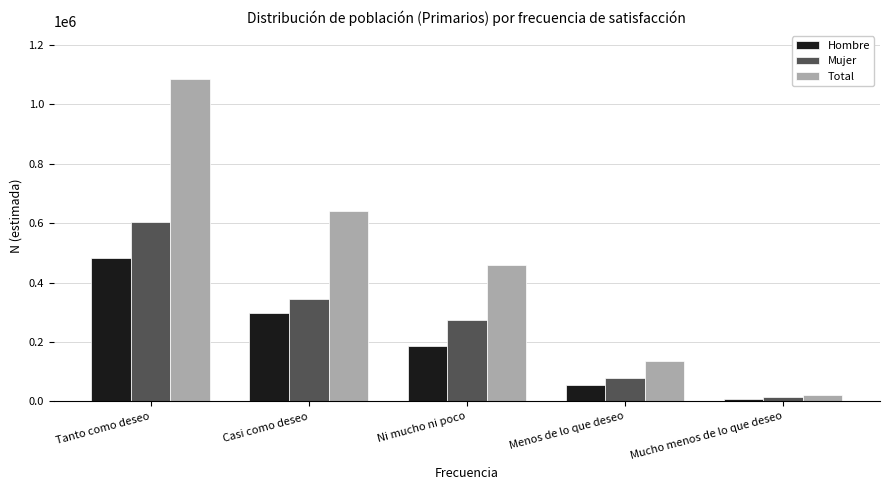

Reading right to left, what are all the values shown in this chart?

Hombre: 9136	55659	187279	297976	481673
Mujer: 13806	80706	273663	344201	602738
Total: 22942	136364	460941	642177	1084410